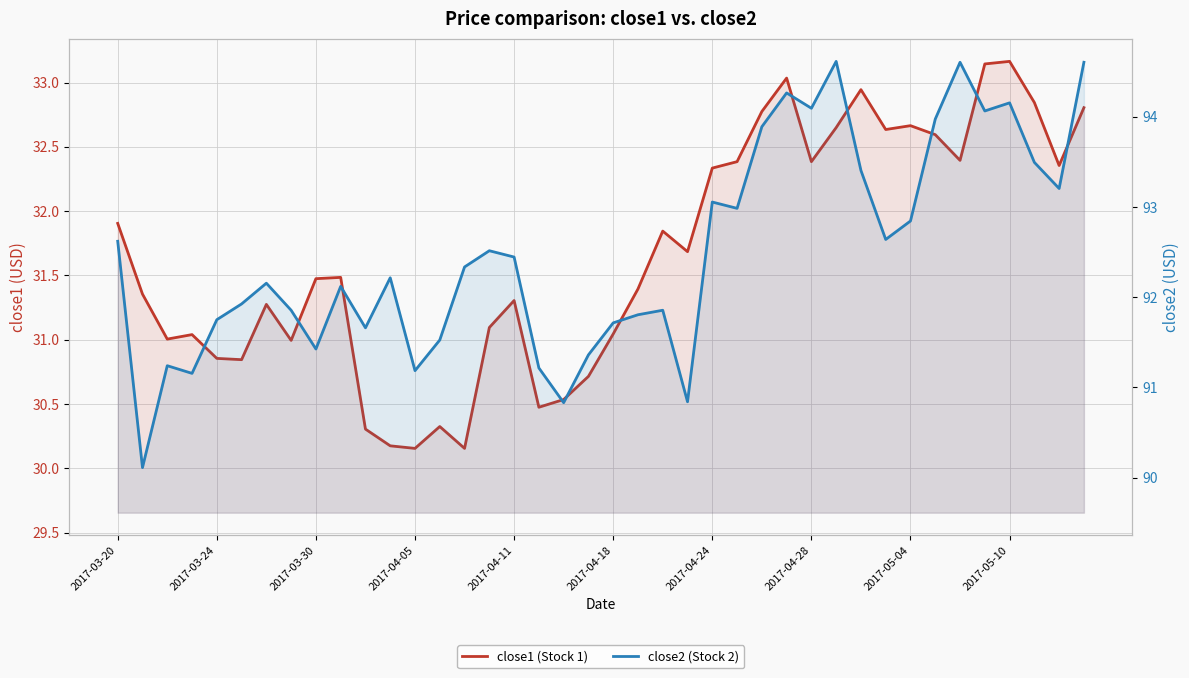

In close1, how many points are lower than both neighbors (excluding endpoints)?

11